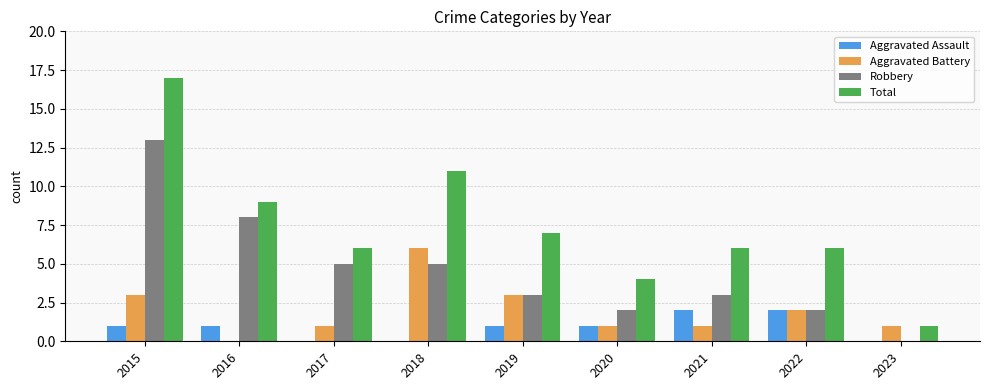

What is the total value across all series at 2022?

12